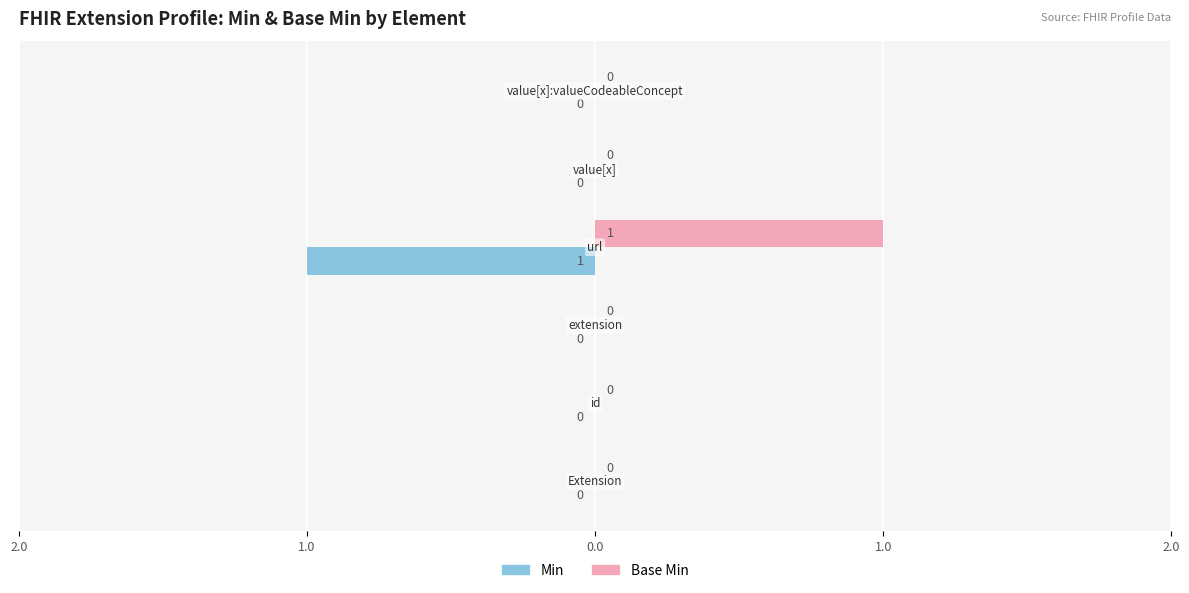

Which series has the widest spread of values?

Min